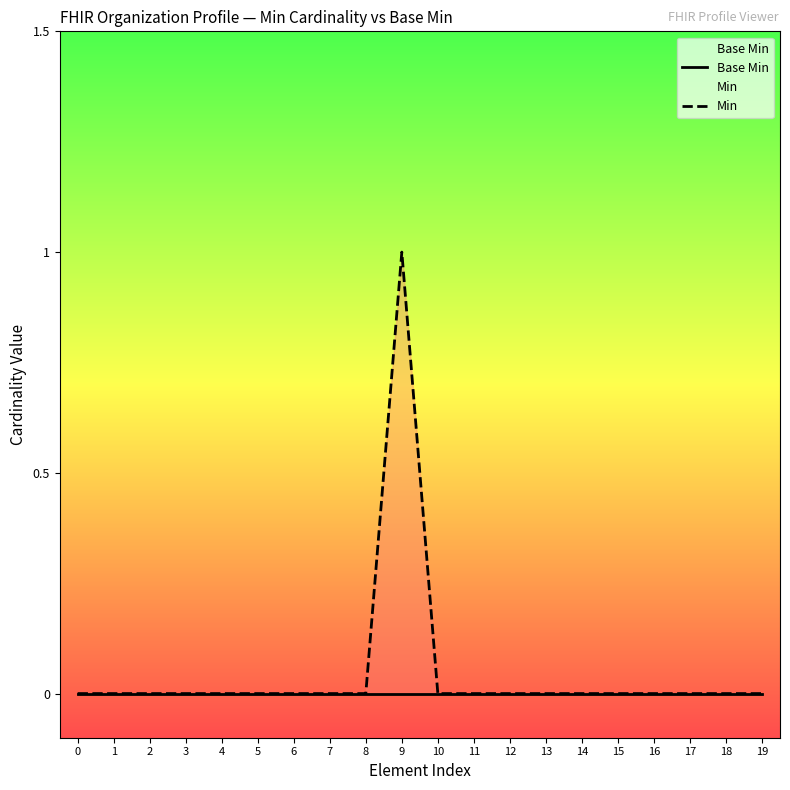

True or false: Min and Base Min intersect in this chart.

False